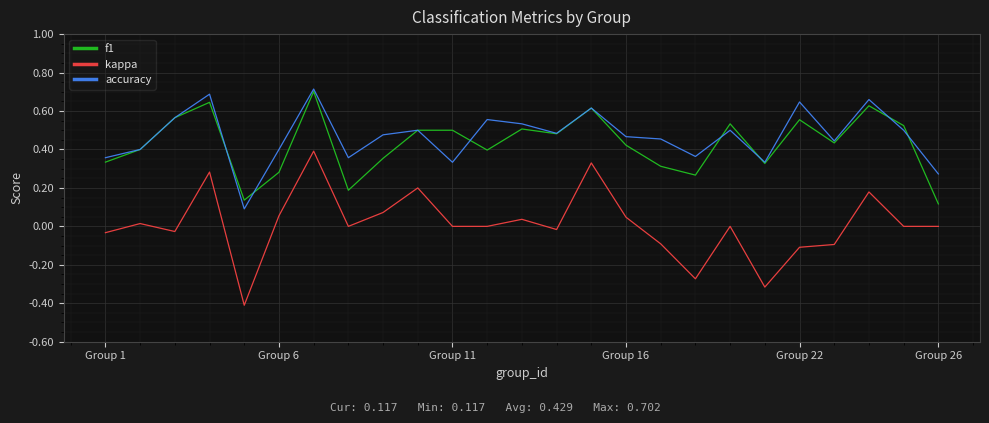

What are all the series names shown in the legend?

f1, kappa, accuracy